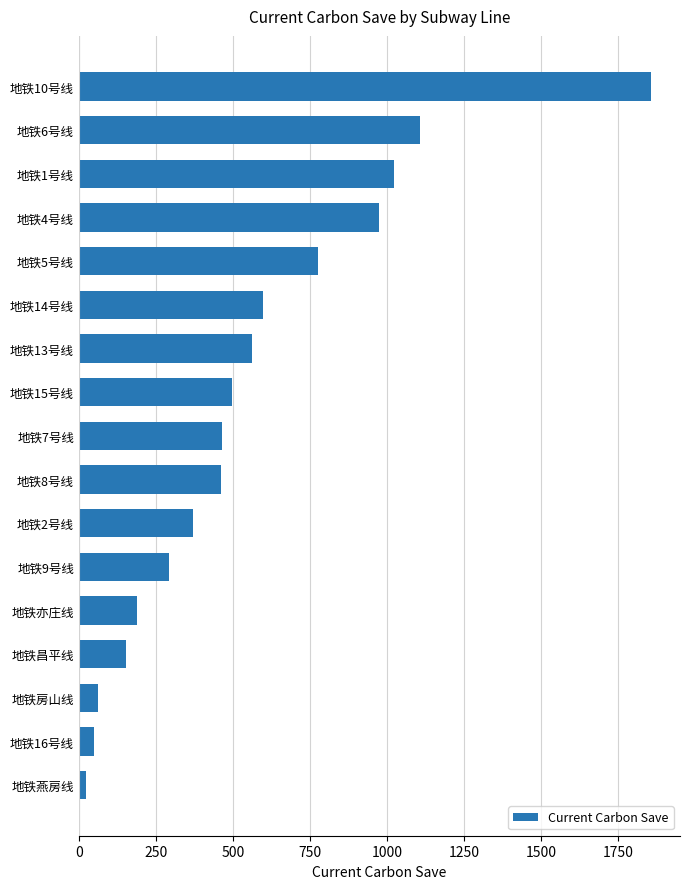

Is it true that the value at 地铁昌平线 is 153.7?

True